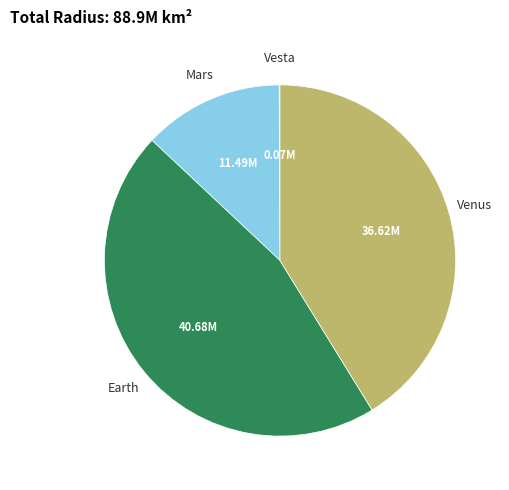

Is there a majority slice in this chart?

No